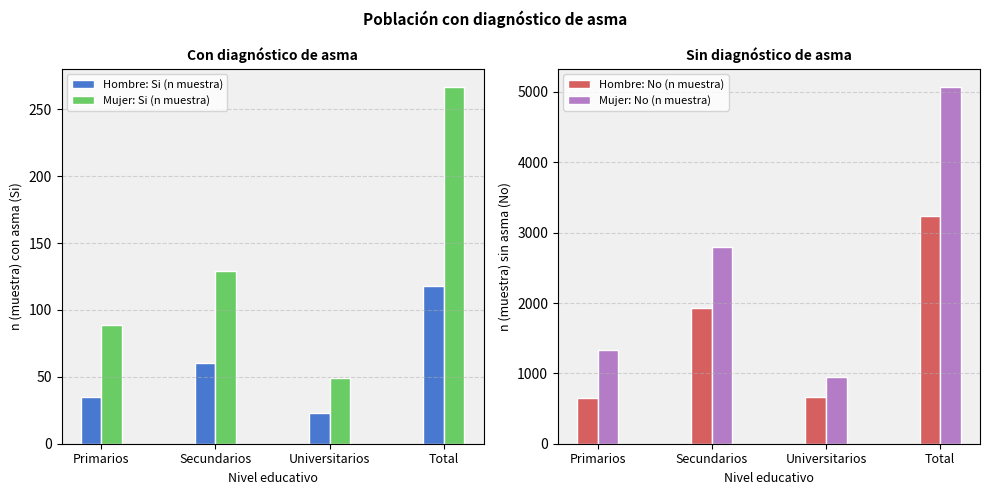

True or false: Mujer: No (n muestra) has a value of 1334 at Primarios.

True